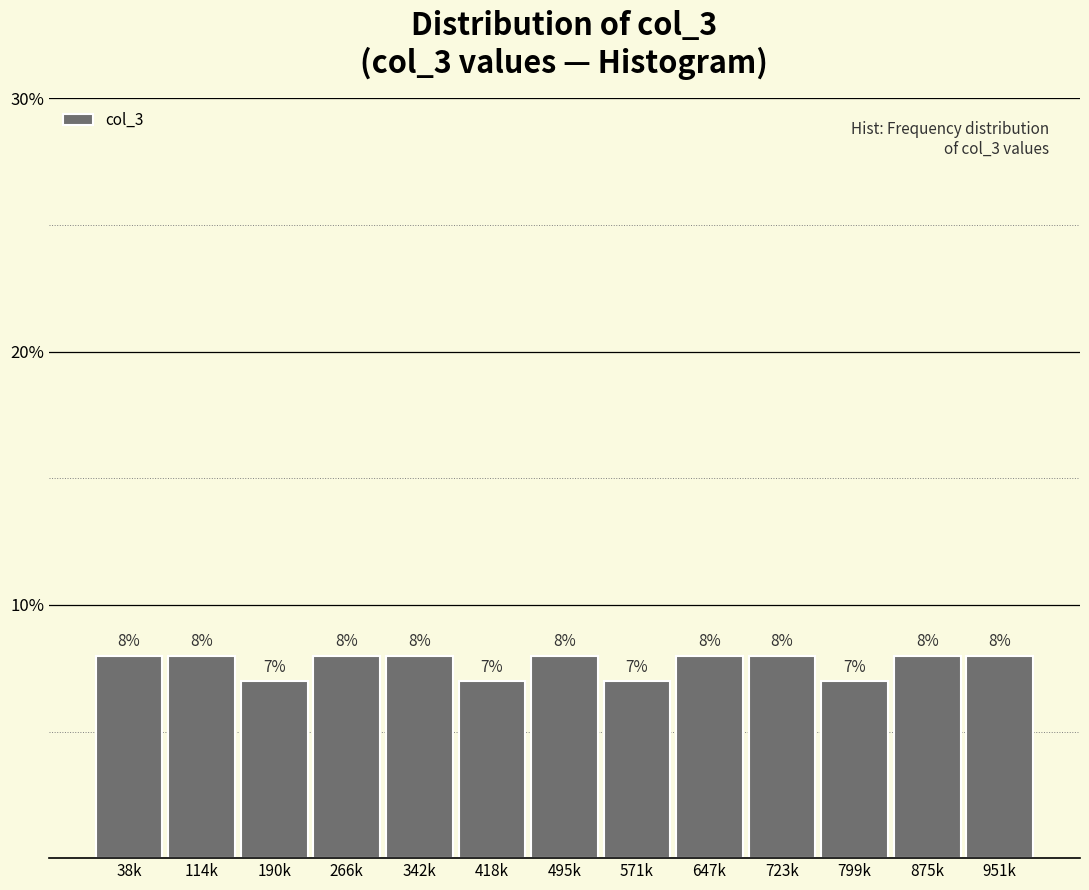

Are the bars horizontal?

No